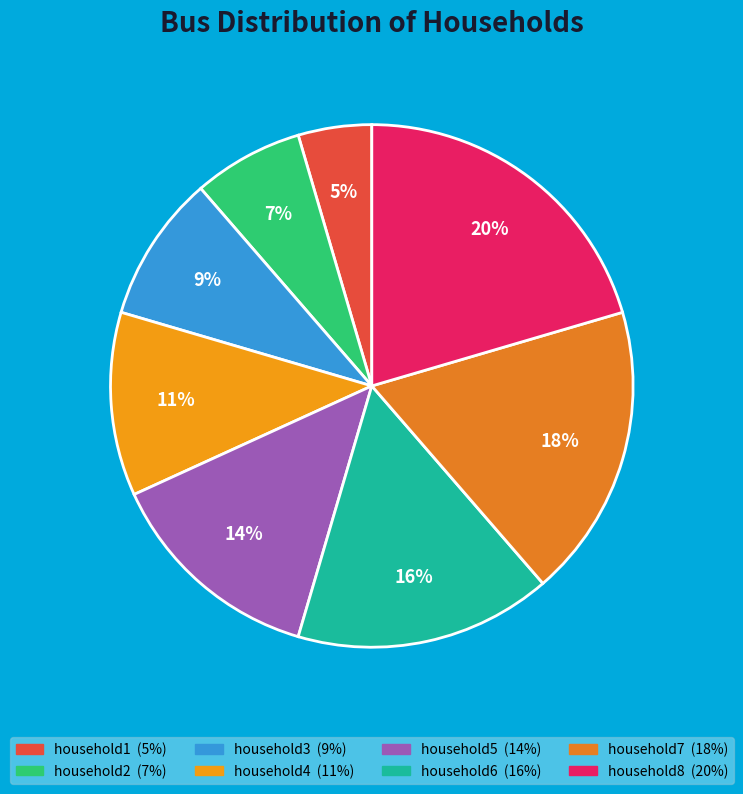

Count the number of slices in the pie.

8